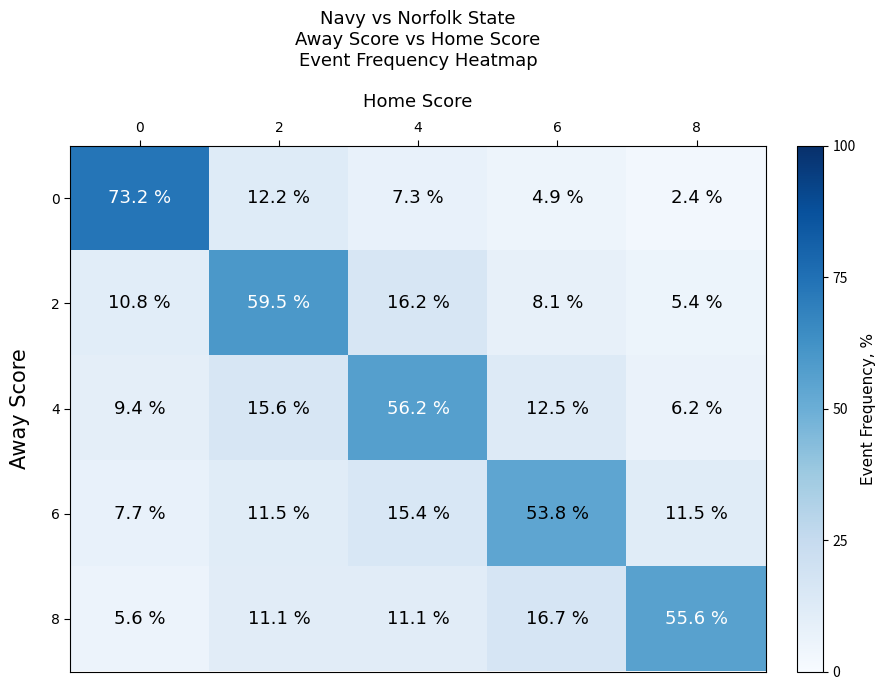

What is the sum of all 8 values?

100.1